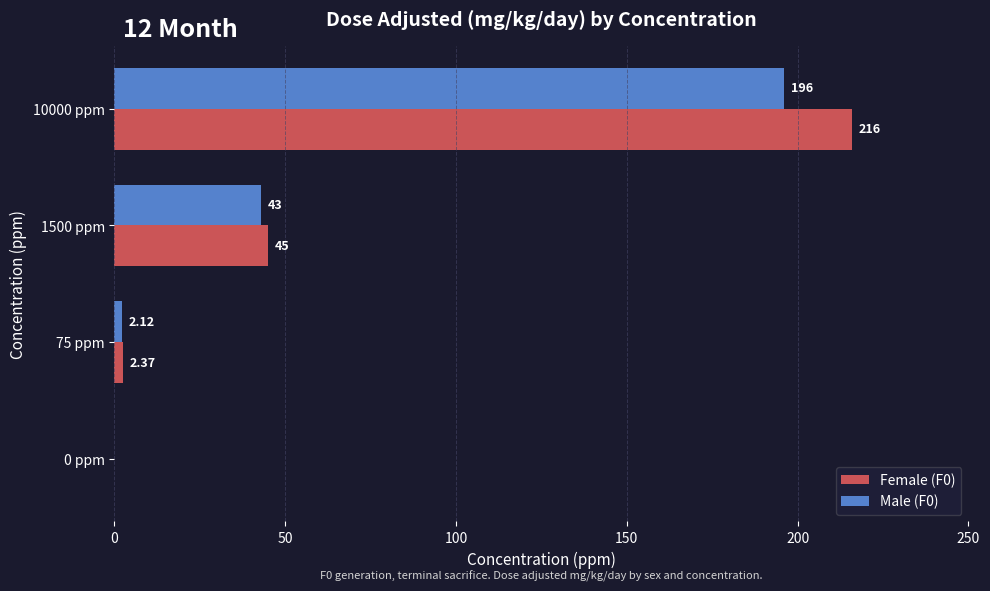

What is the total value across all series at 10000 ppm?

412.0